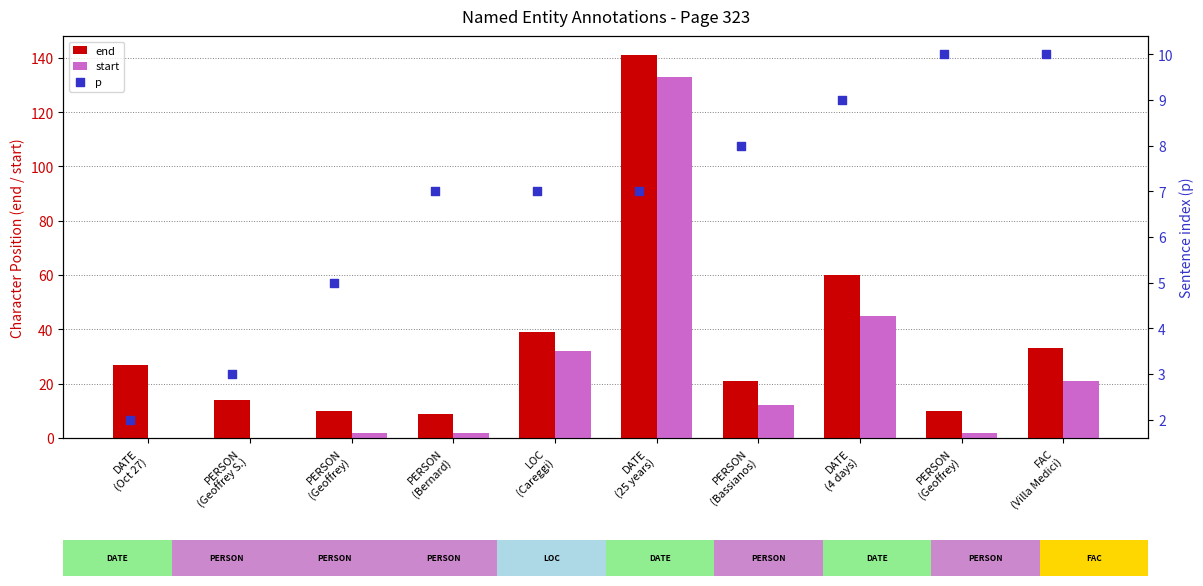

Which series contains the lowest Y value?

start